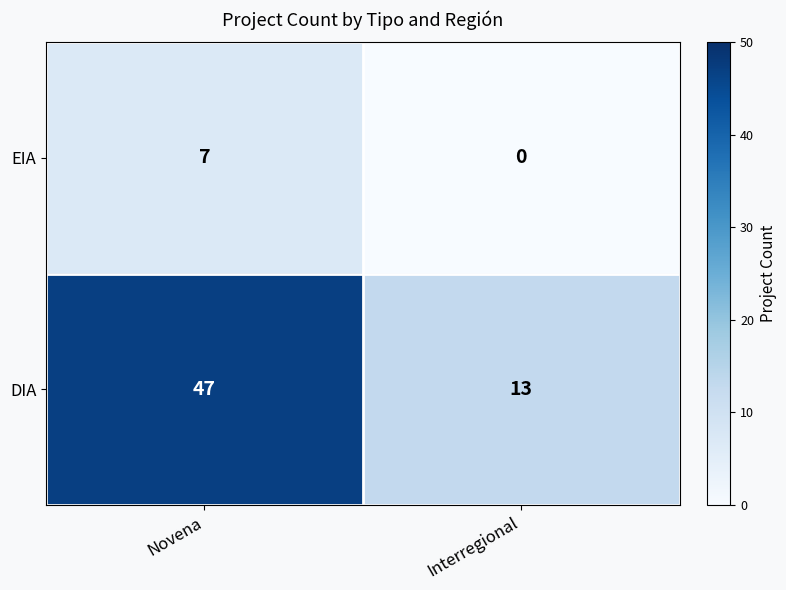

The DIA series shows 28 at Novena. True or false?

False